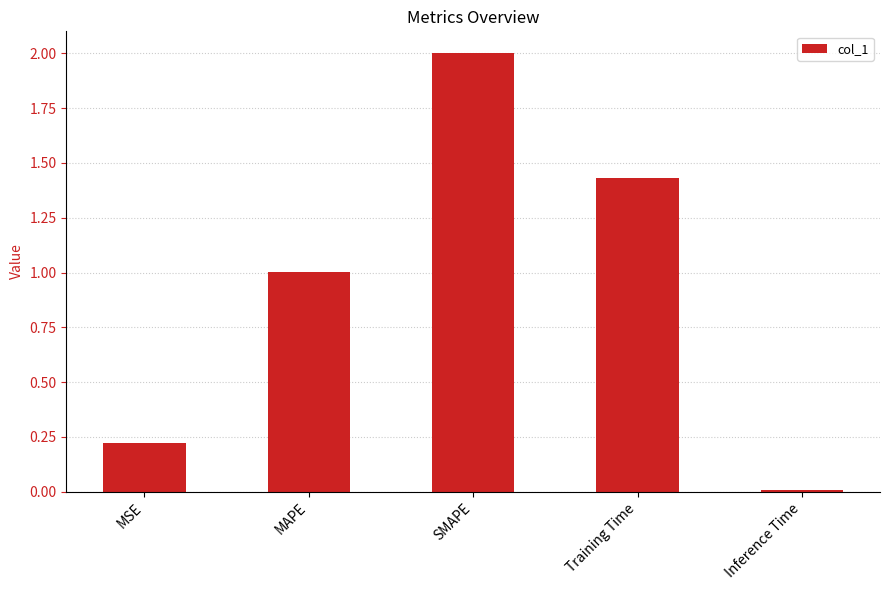

What is the label of the 4th bar from the left?

Training Time